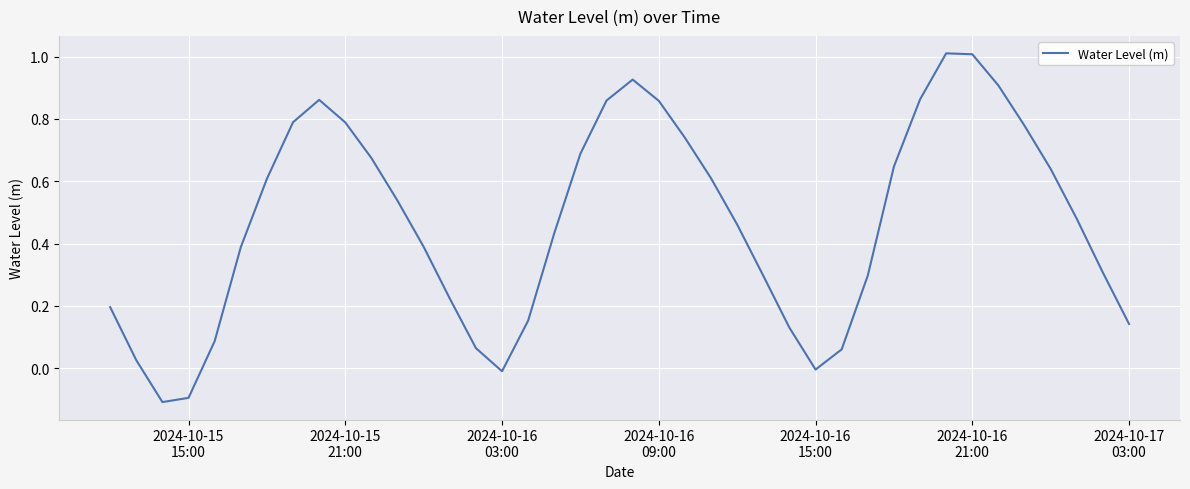

What is the difference between the maximum and minimum values?

1.1